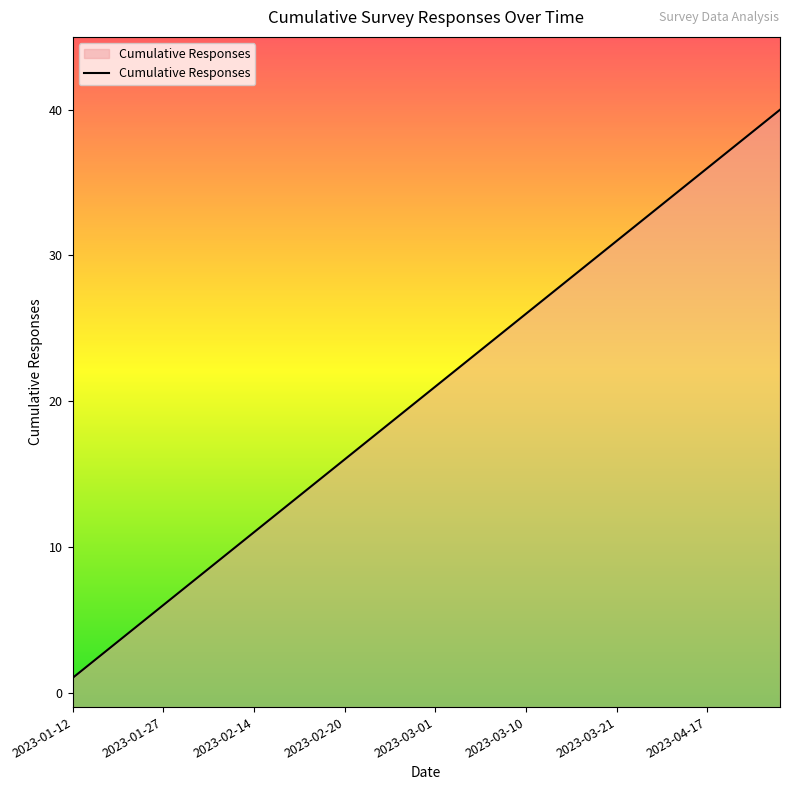

The chart shows a value of 9 at 2023-01-27. True or false?

False